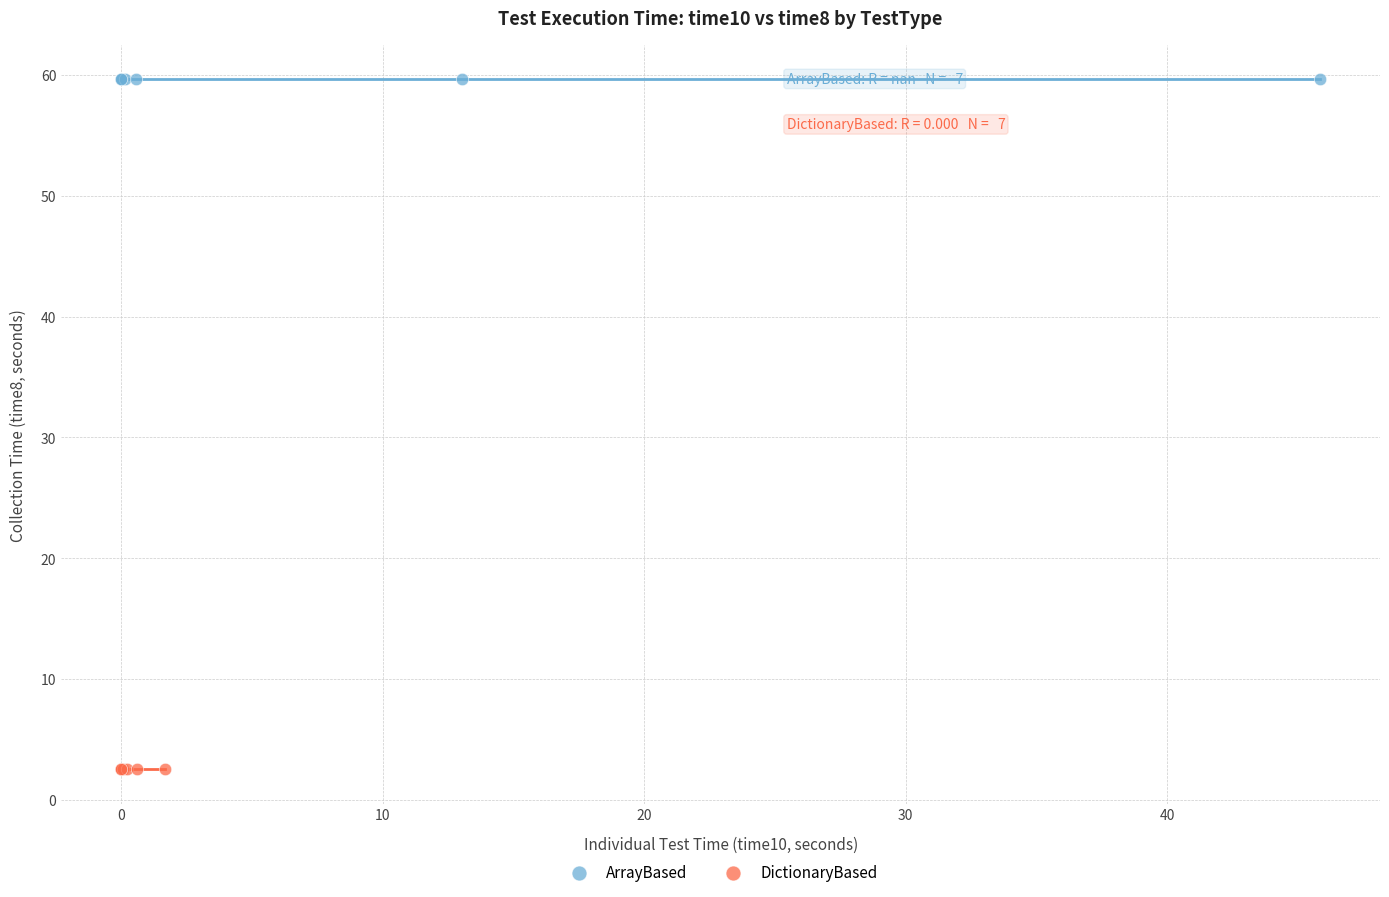

What are all the series names shown in the legend?

ArrayBased, DictionaryBased